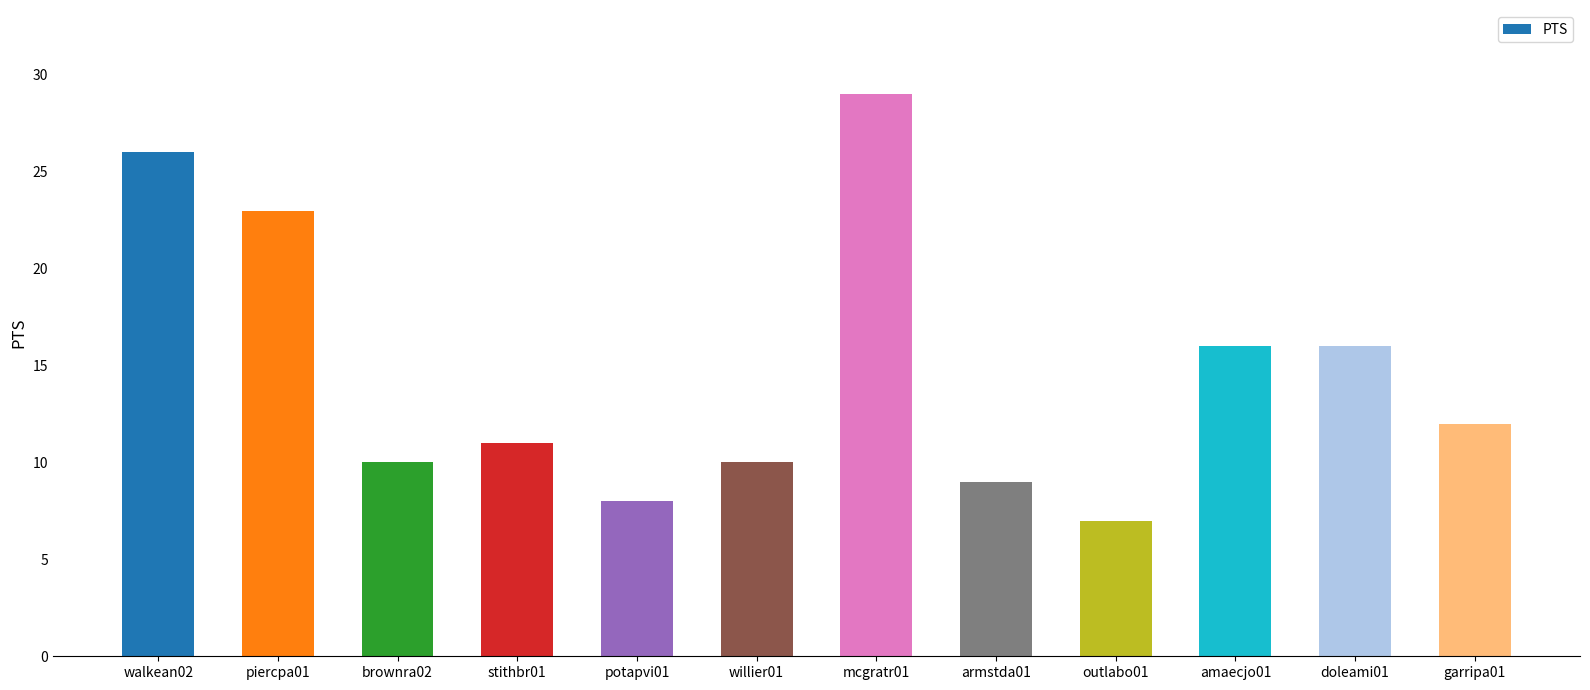

Reading right to left, extract all data points from this chart.

12	16	16	7	9	29	10	8	11	10	23	26